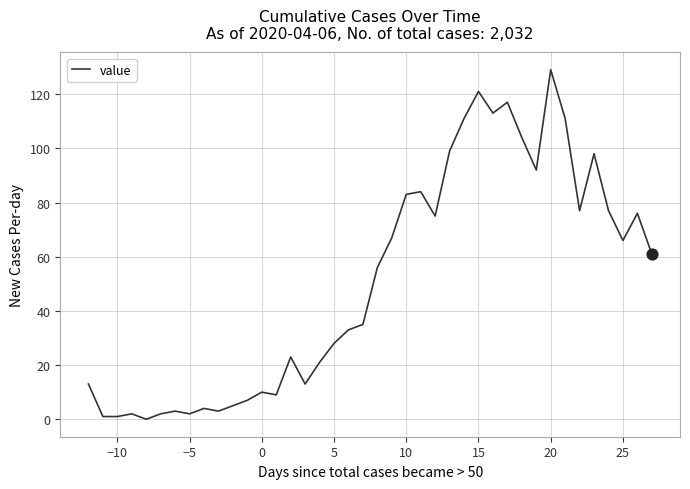

What is the maximum value shown in the chart?

129